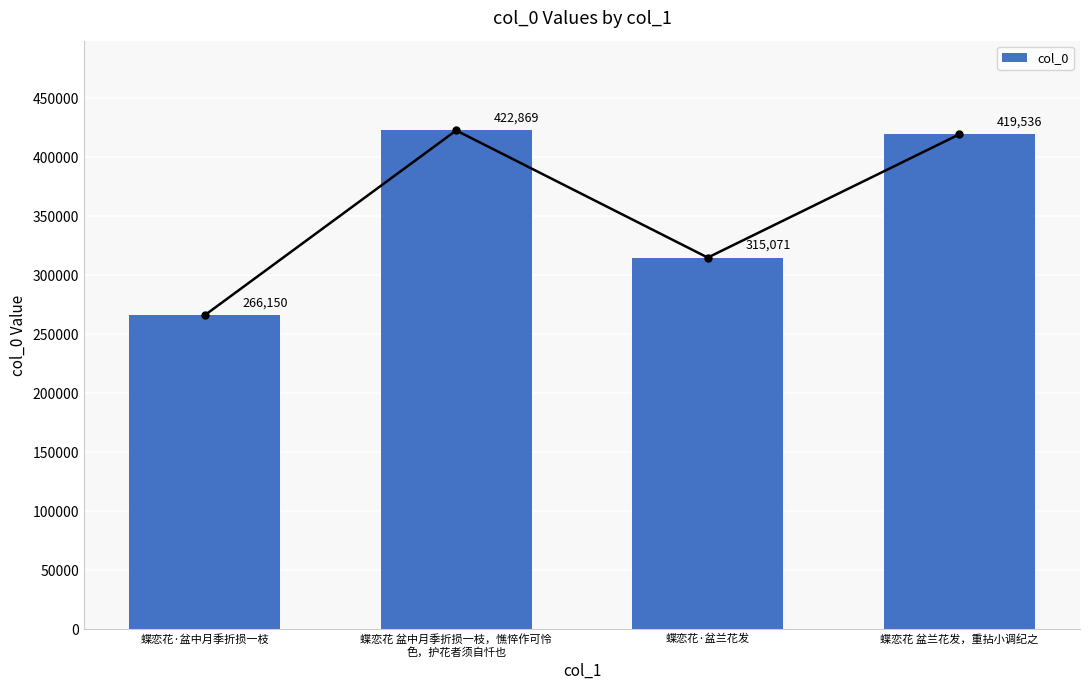

What is the difference between the second highest and second lowest values?

104465